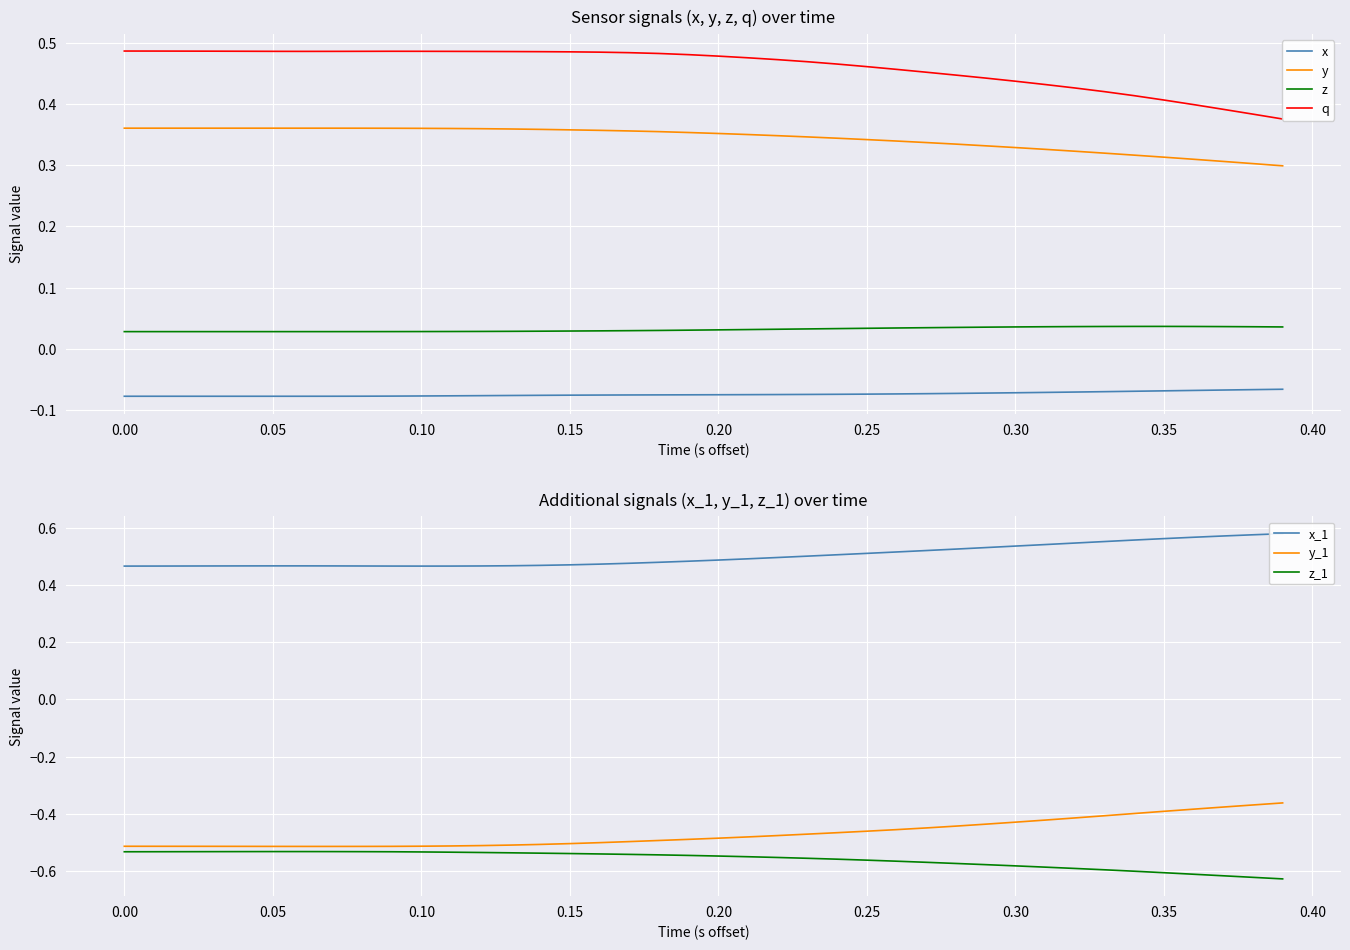

True or false: y and z cross at least once.

False